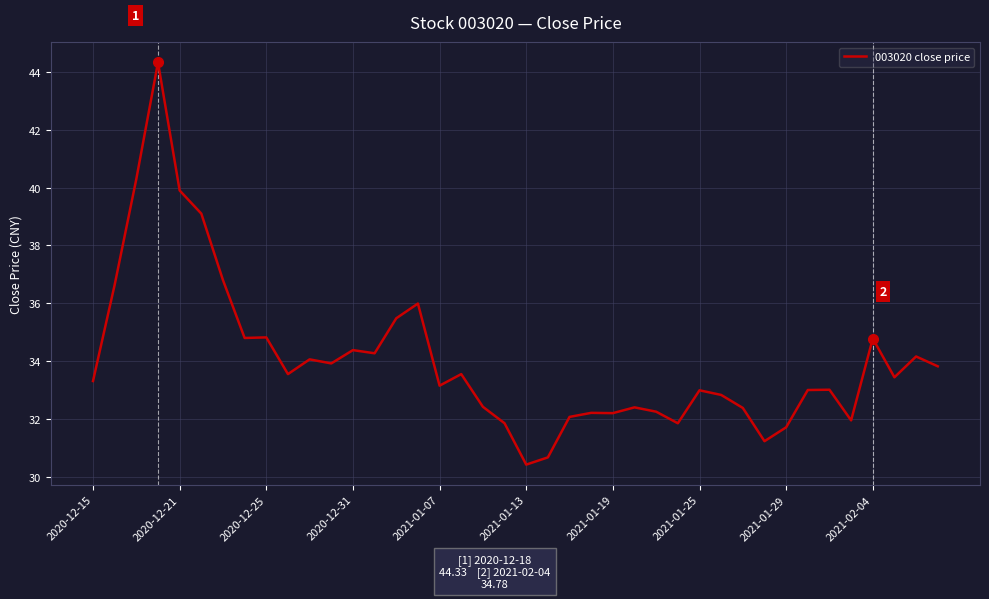

What is the difference between the maximum and minimum values?

13.9